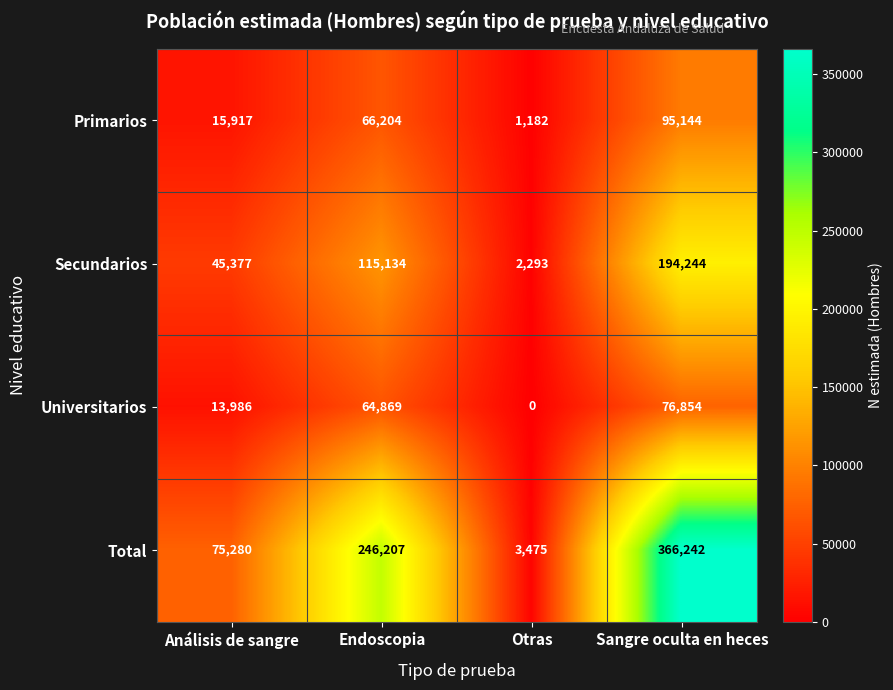

Is it true that Universitarios equals 13986 at Análisis de sangre?

True